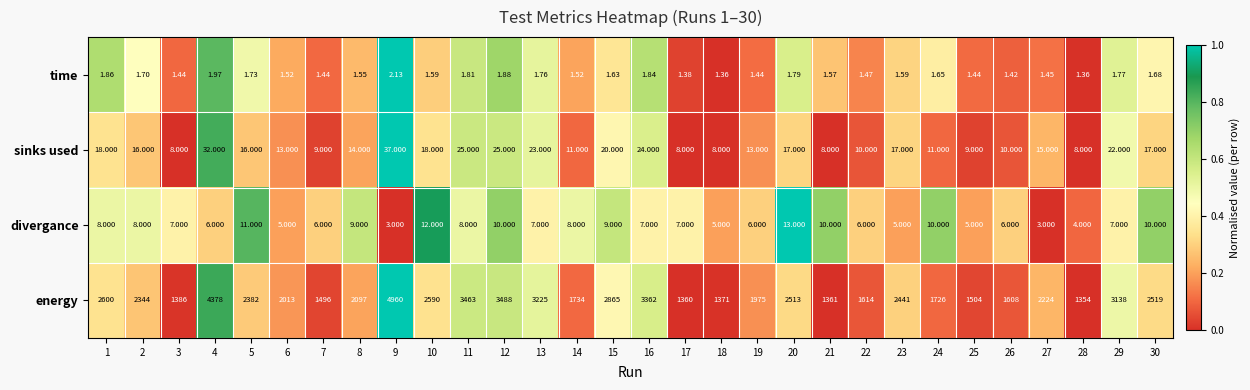

Which series changed the most between 10 and 18?

energy